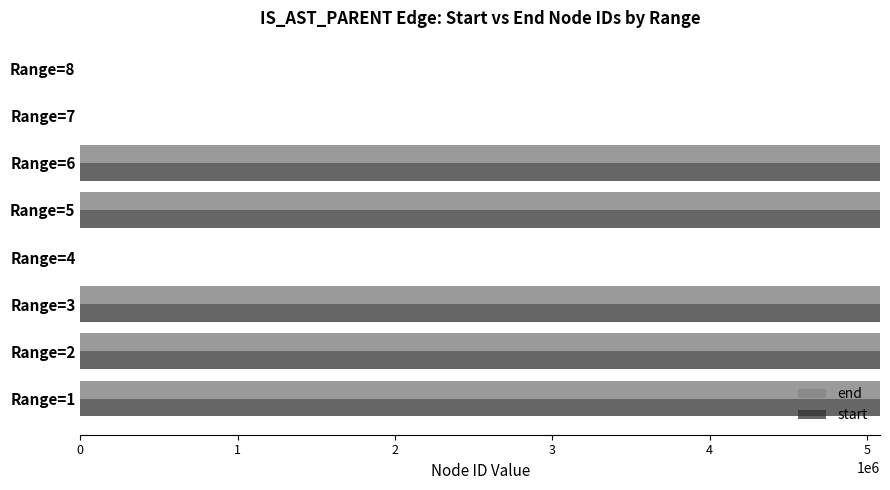

Where is end nearest to the value 2541704?

Range=3